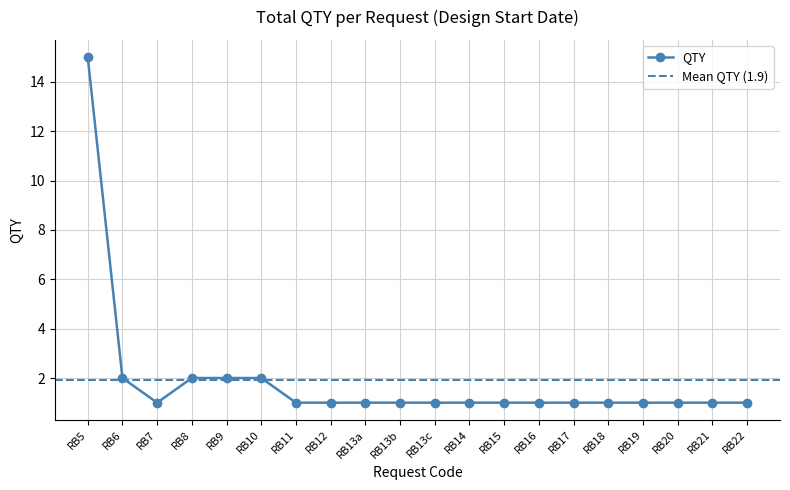

Is it true that QTY equals 1 at RB21?

True